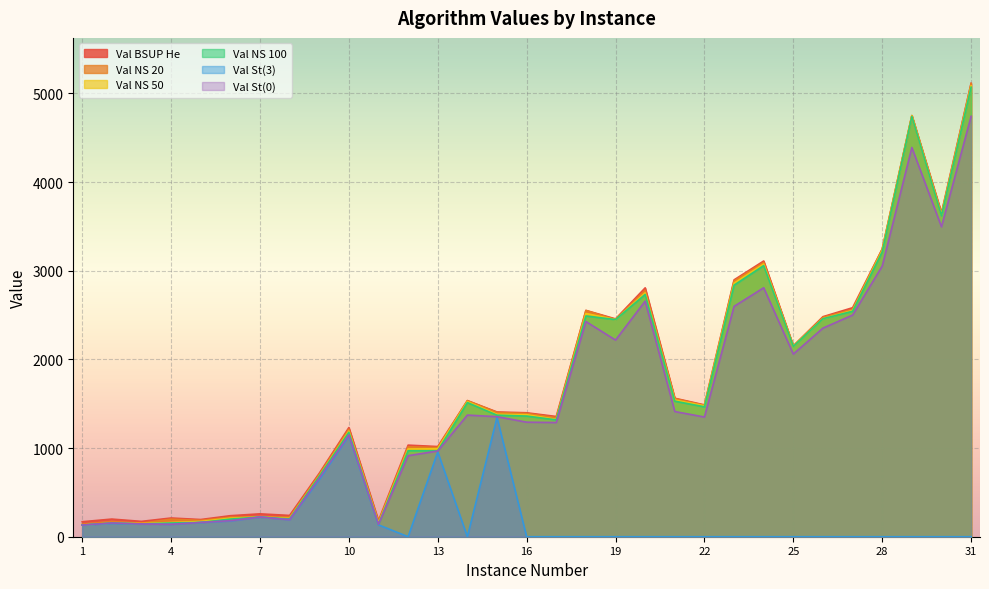

True or false: Val NS 50 and Val St(3) intersect in this chart.

False